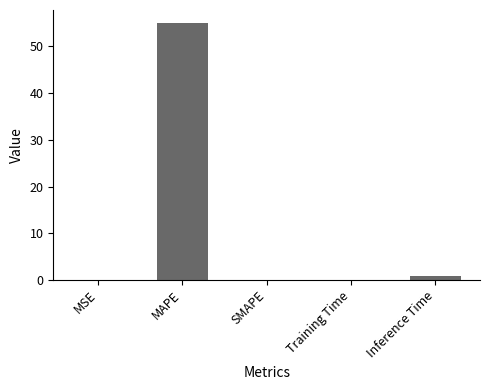

The chart shows a value of 0.0 at SMAPE. True or false?

True